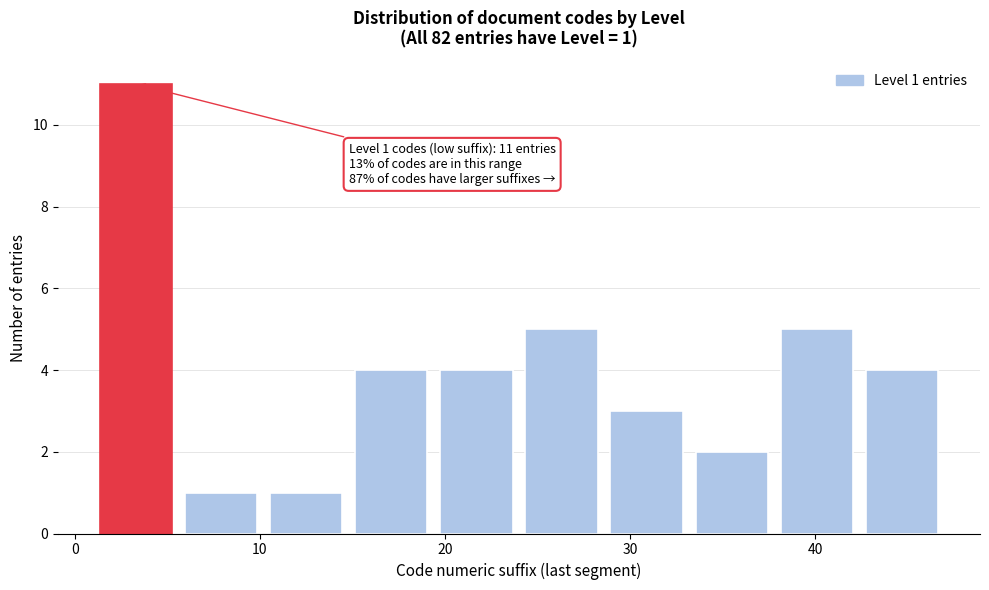

Over which range of the x-axis is the bar tallest?

1.0 to 5.6